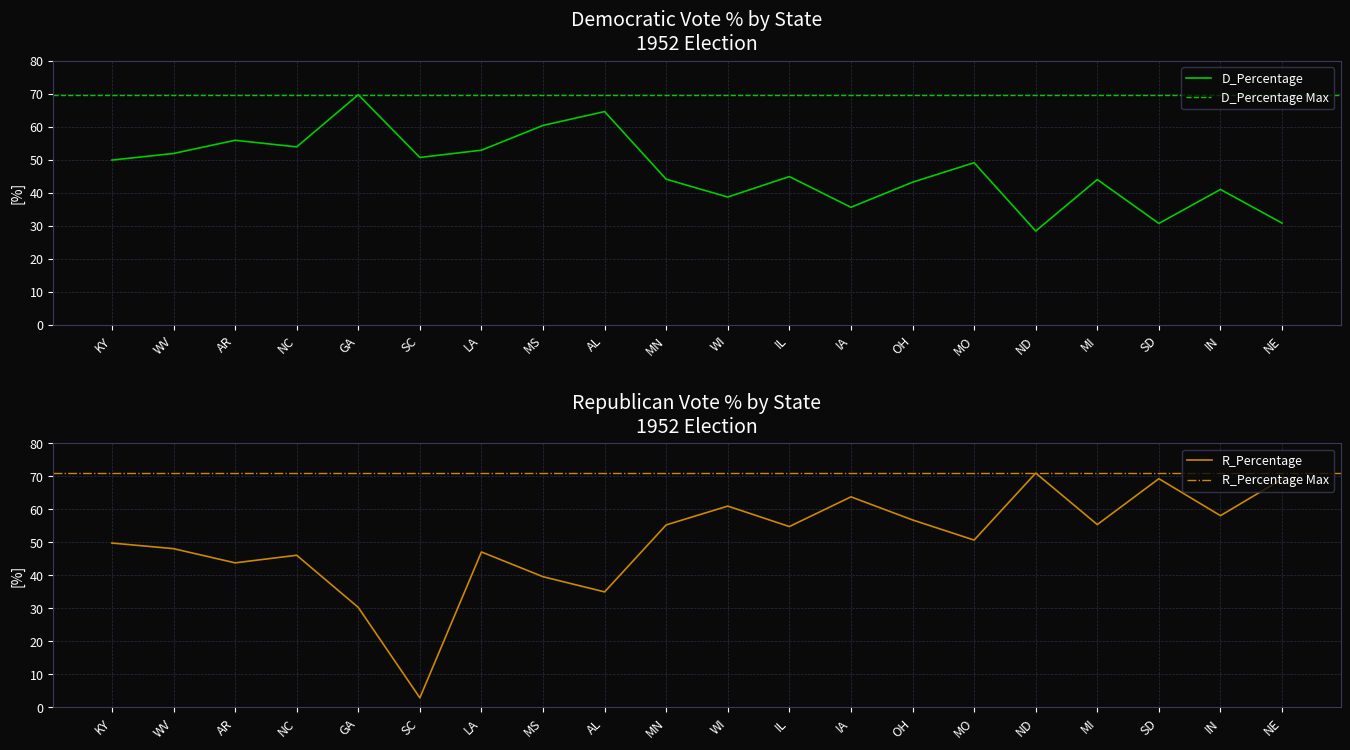

At which category is the sum across all series the highest?

WV